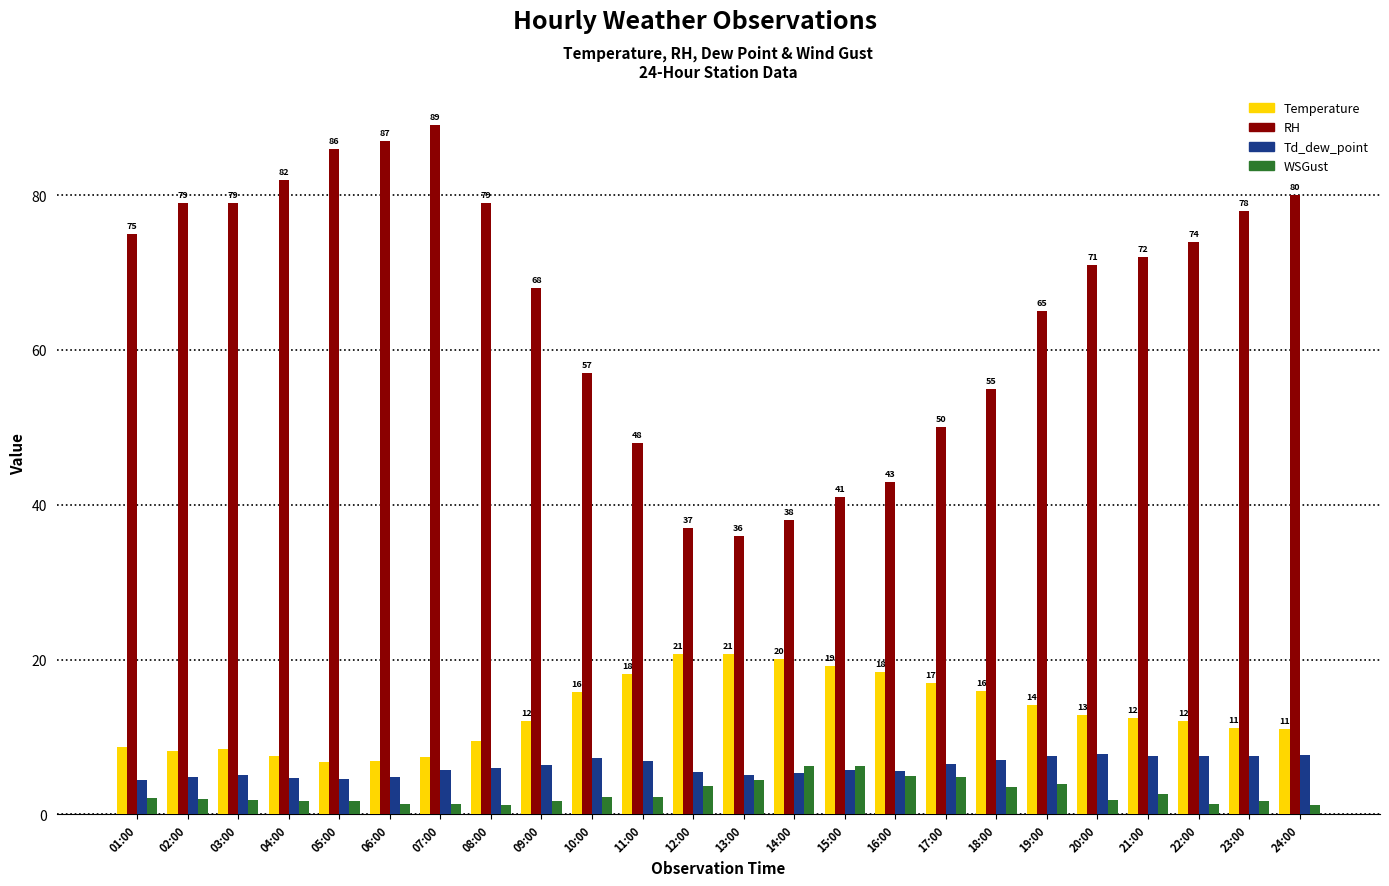

What position from the right is 18:00?

7